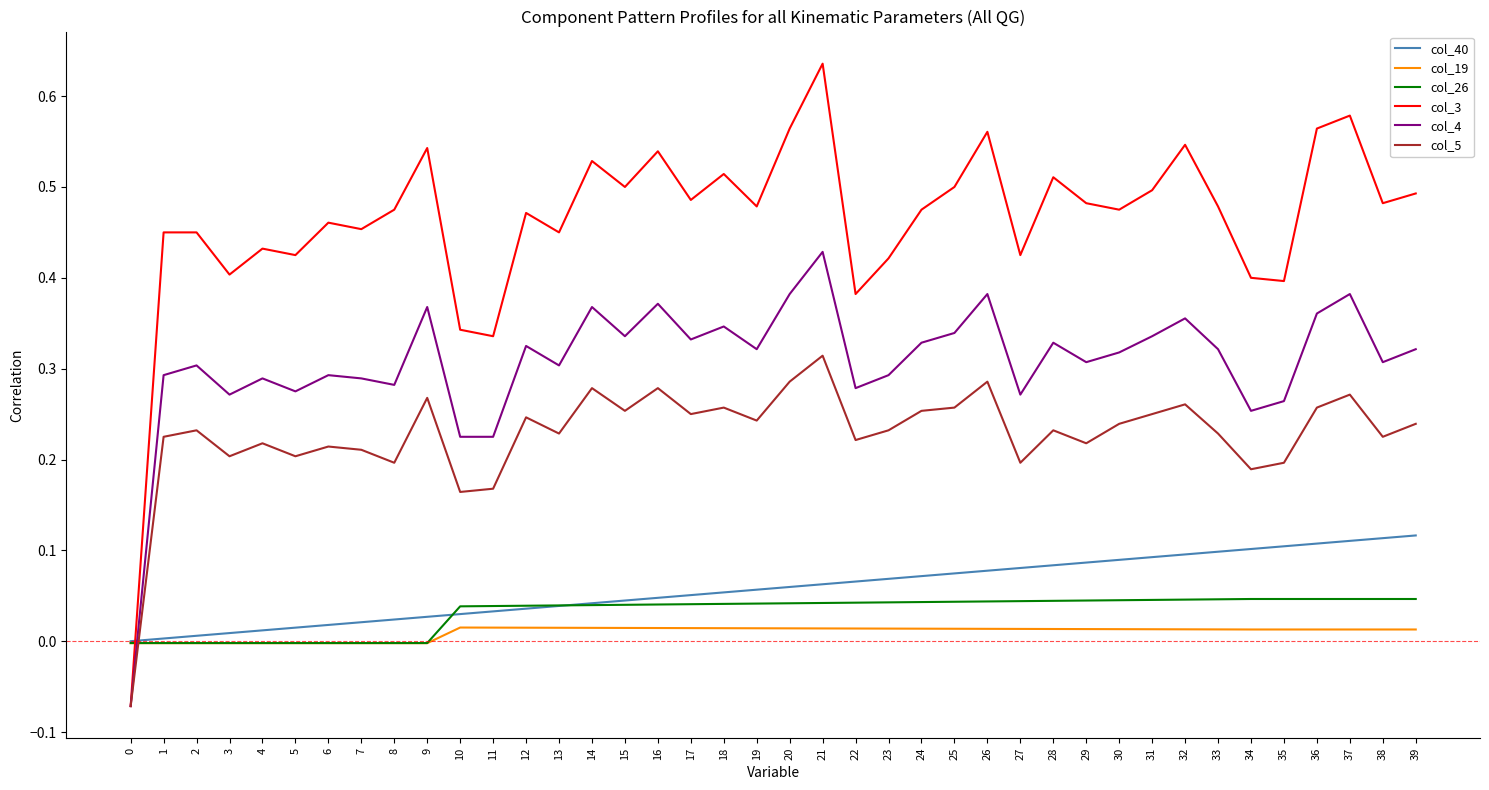

What are all the series names shown in the legend?

col_40, col_19, col_26, col_3, col_4, col_5